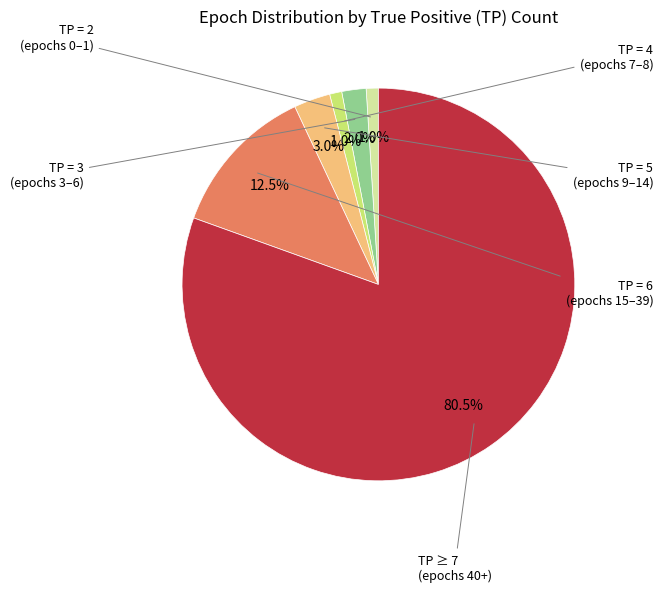

Is there a majority slice in this chart?

Yes